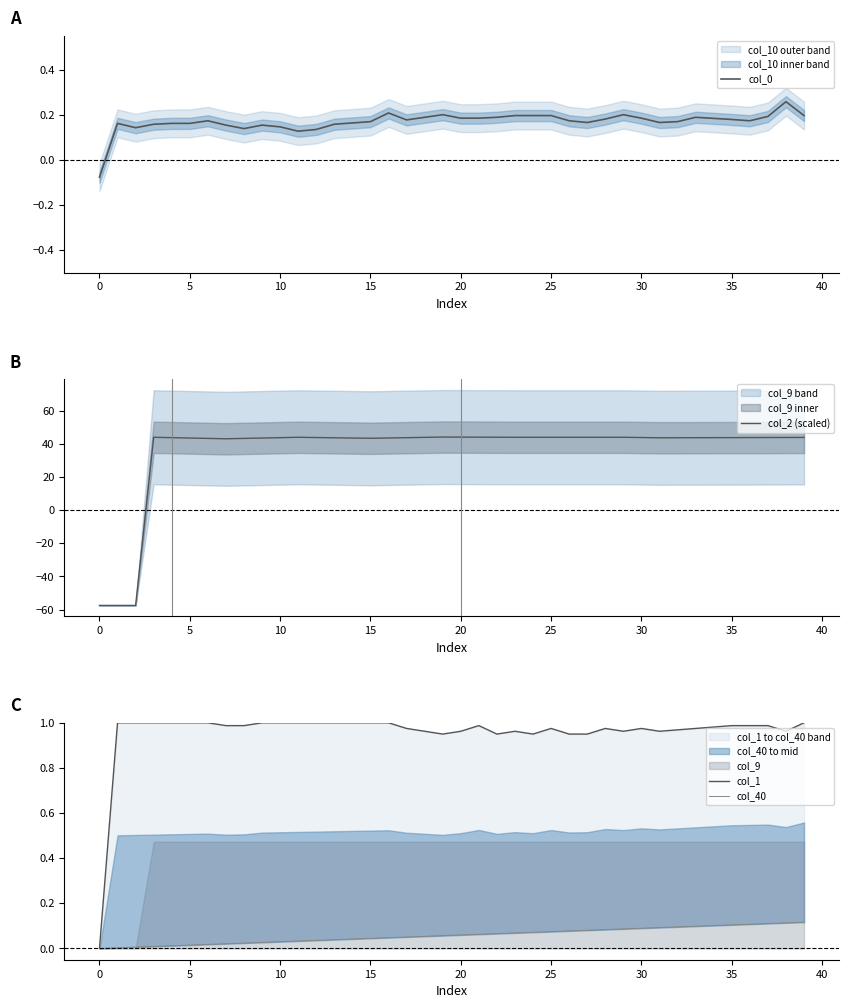

What is the maximum value for col_2 (scaled)?

44.1